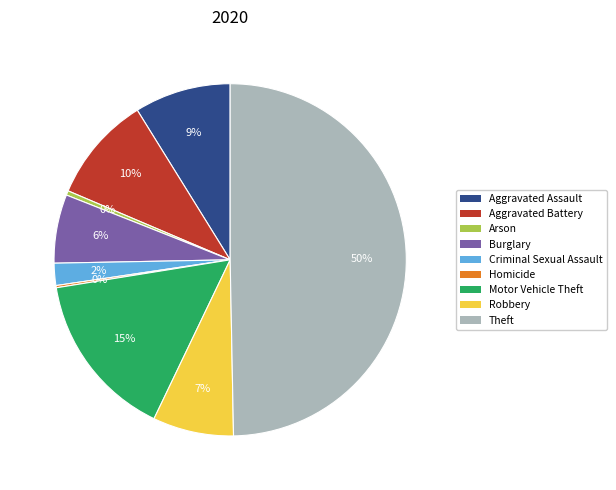

Which slice is the largest?

Theft